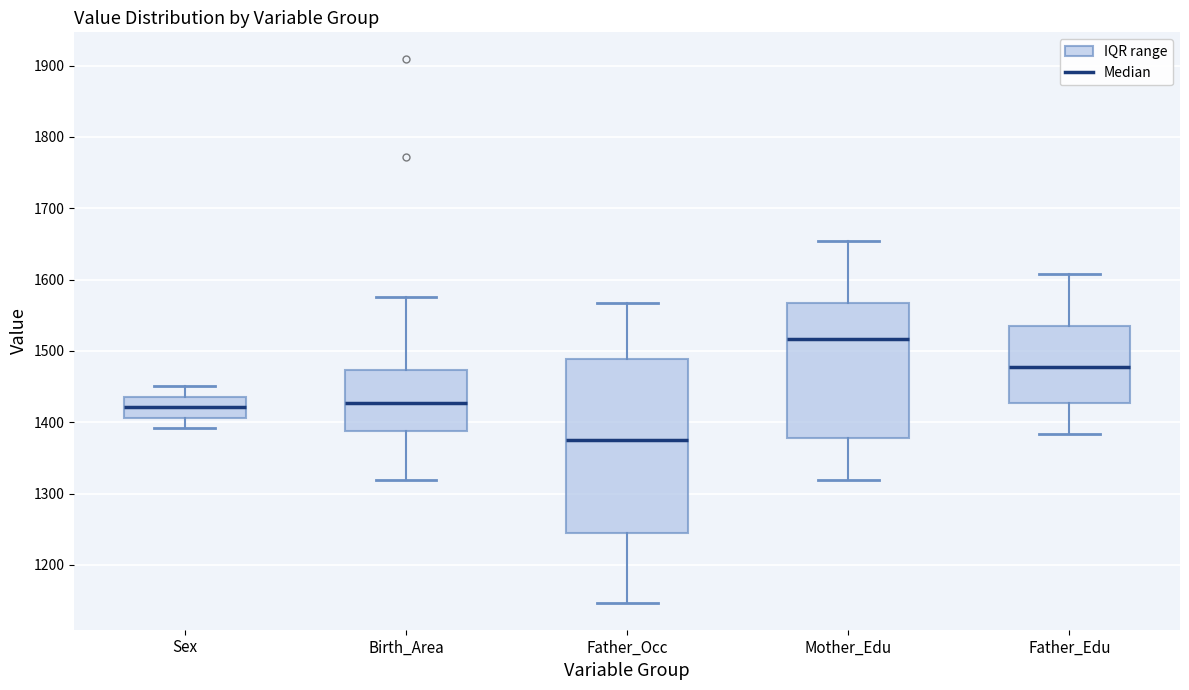

Which box's median line is the highest?

Mother_Edu